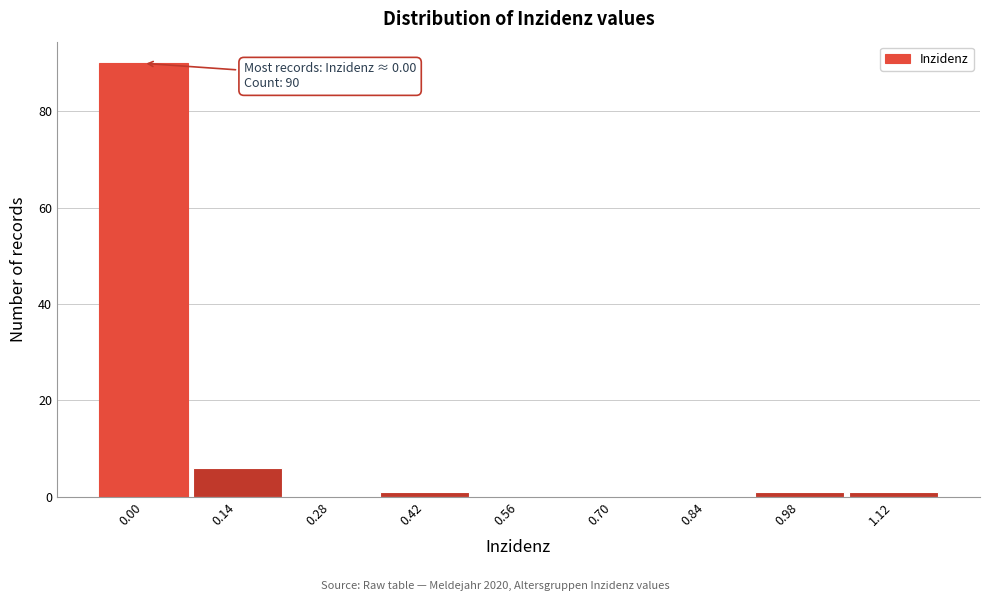

Reading left to right, transcribe all the data shown in this chart.

0.00=90	0.14=6	0.28=0	0.42=1	0.56=0	0.70=0	0.84=0	0.98=1	1.12=1